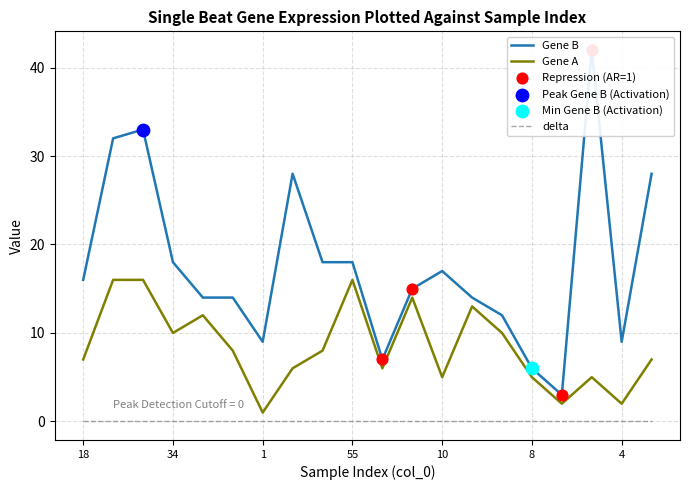

Is the value of Gene B at 30 greater than the value of Gene A at 11?

Yes